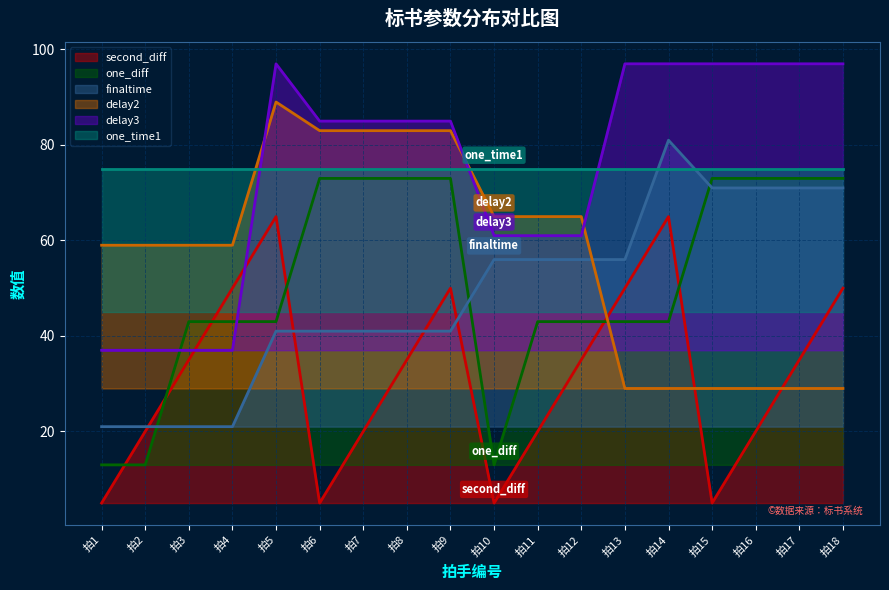

What is the approximate value of delay3 at 拍12?

61.0